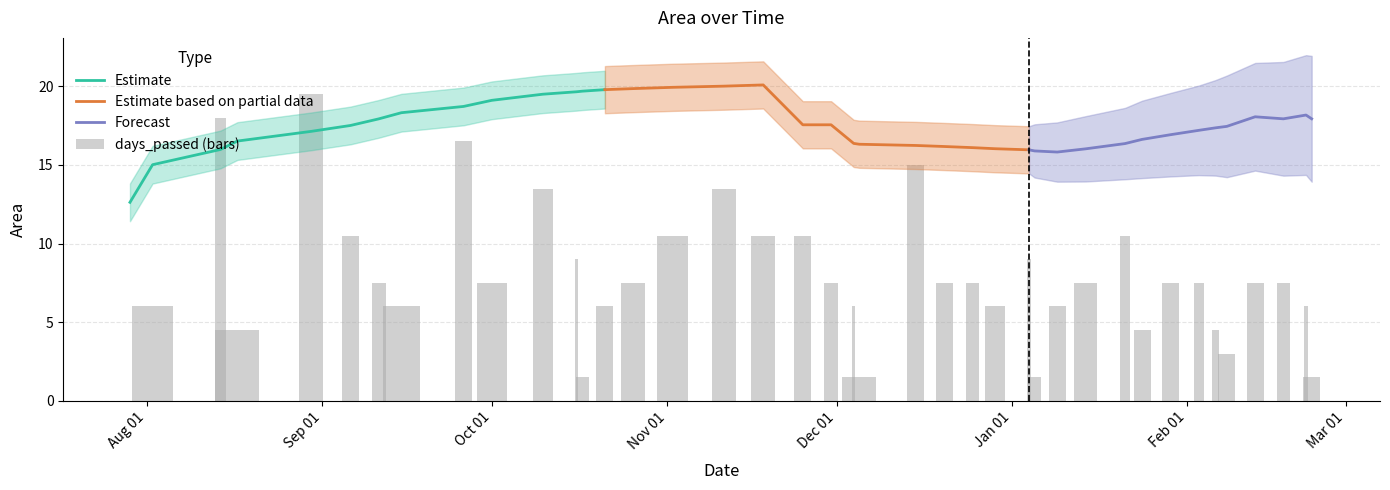

How many values are above zero?

39